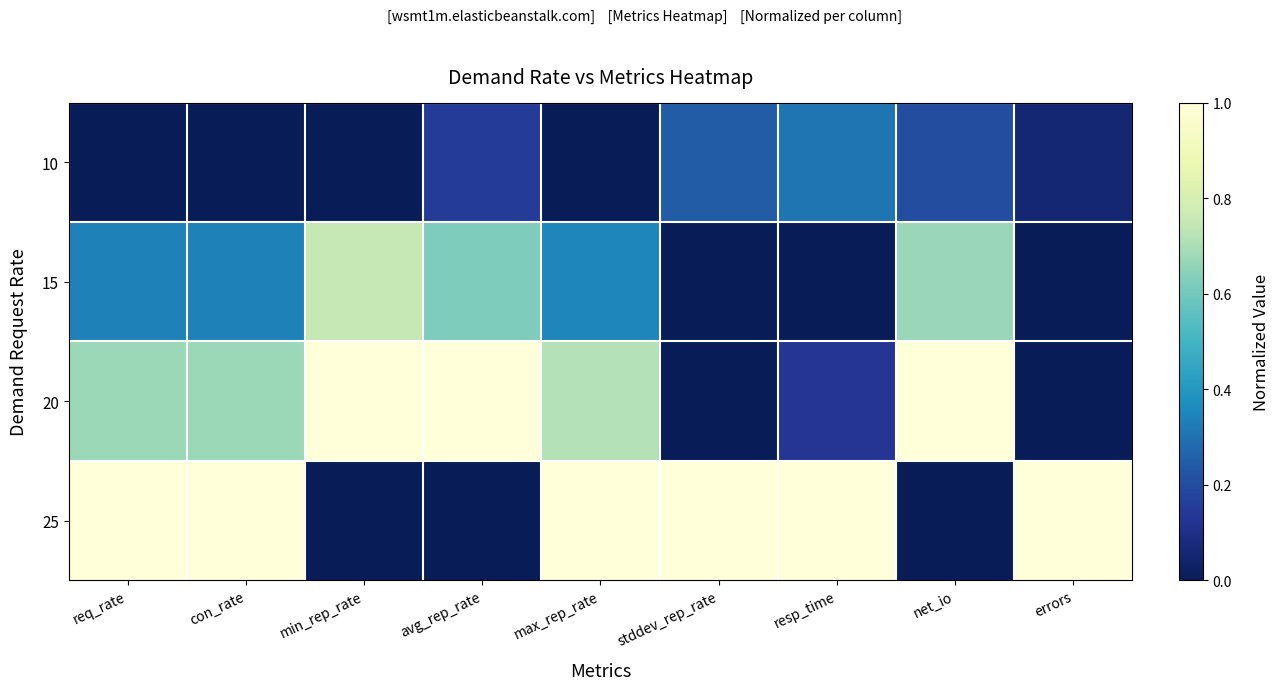

Which has a higher value, con_rate or avg_rep_rate?

avg_rep_rate